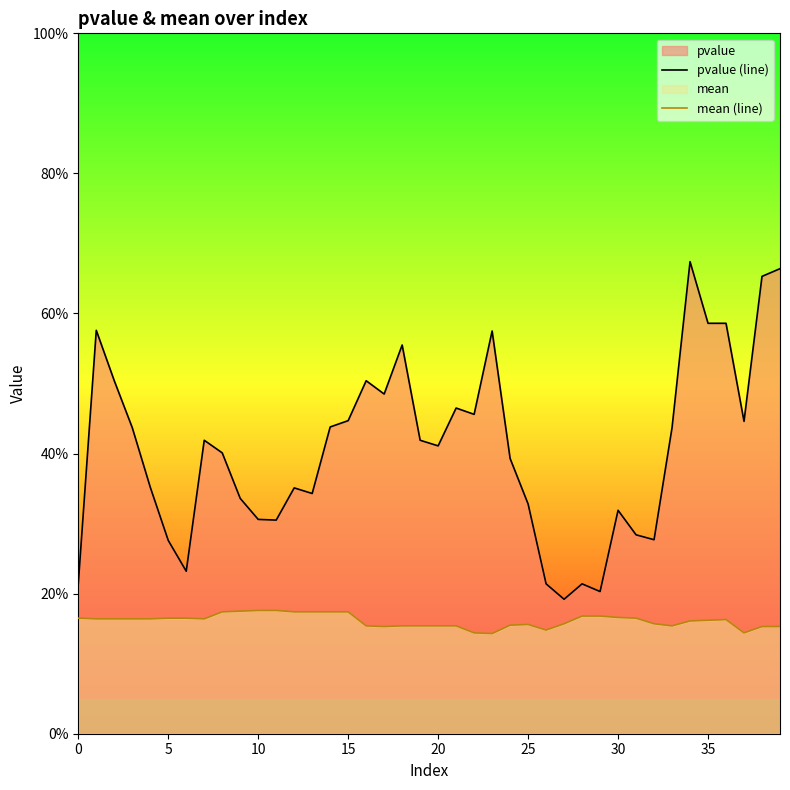

List the series in order of their overall mean, highest first.

pvalue (line), mean (line)